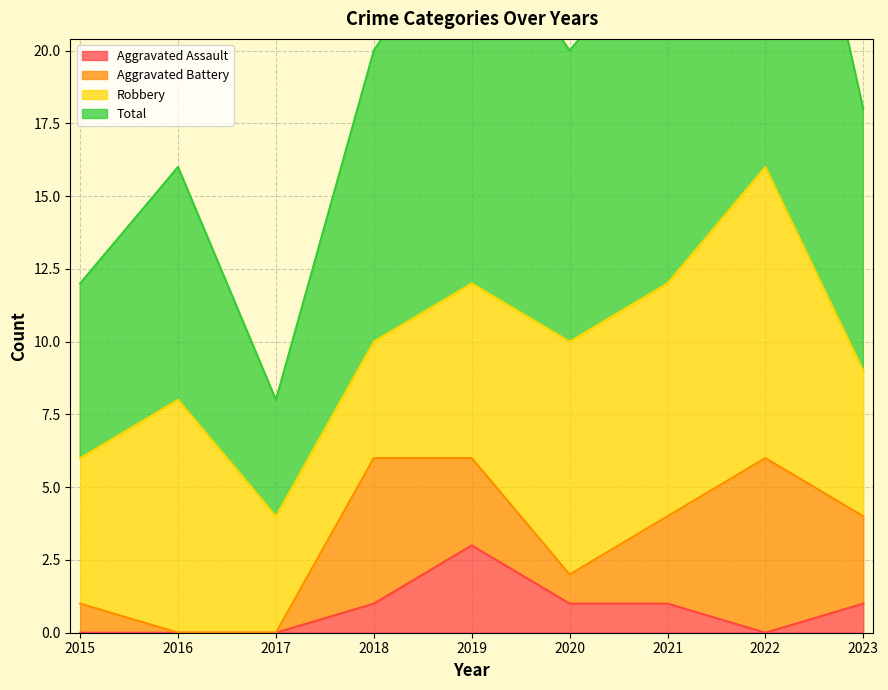

True or false: Aggravated Assault has a value of -1 at 2016.

False